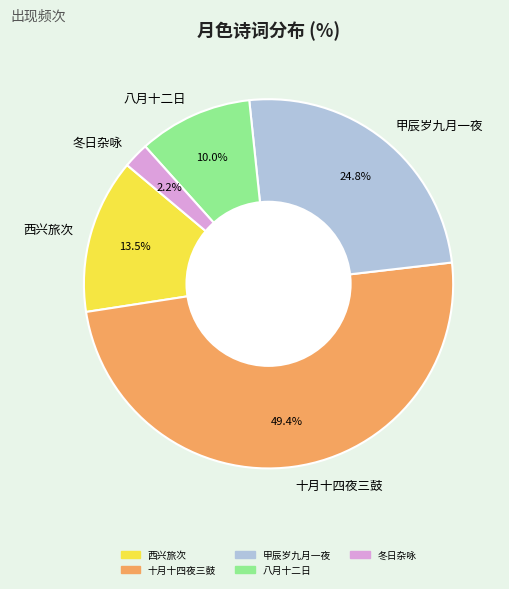

To the nearest percent, what is the difference between the largest and smallest slice percentages?

47%